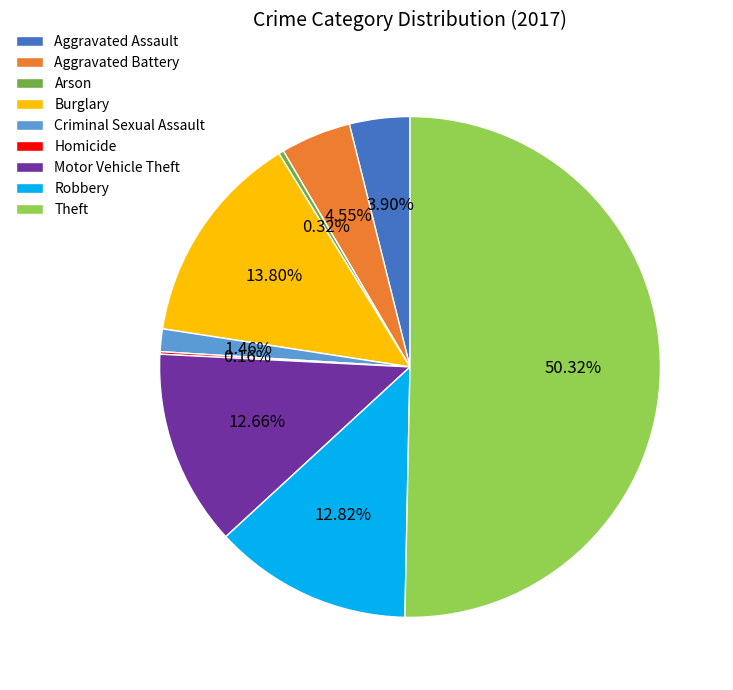

What is the largest slice in the pie chart?

Theft